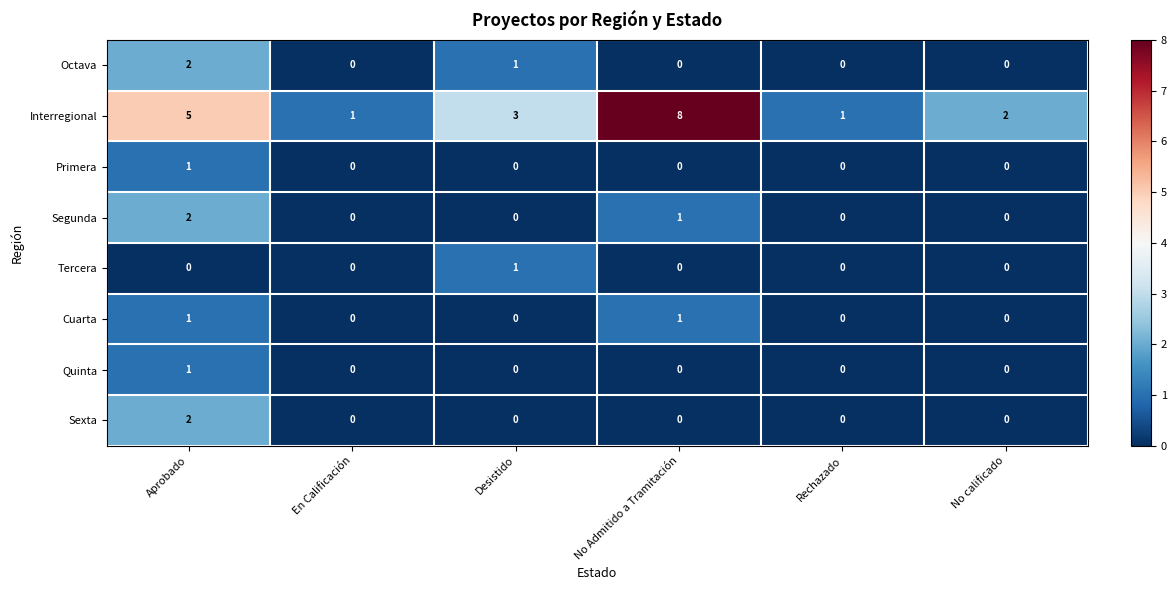

Is the value of Sexta at Aprobado greater than the value of Quinta at En Calificación?

Yes